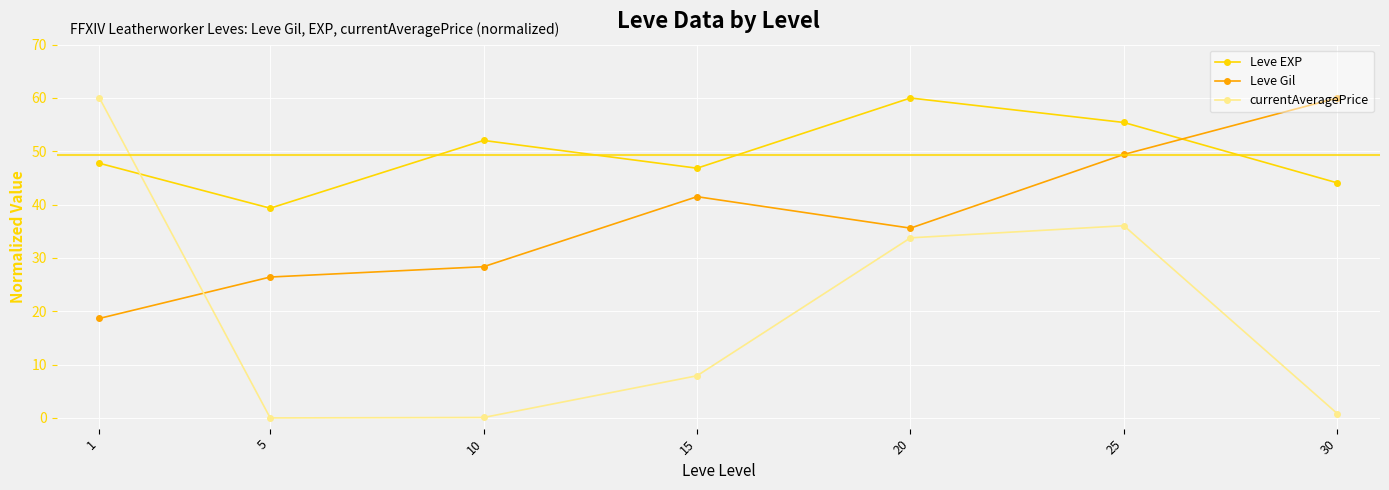

Is this an area chart (filled region under the line)?

No